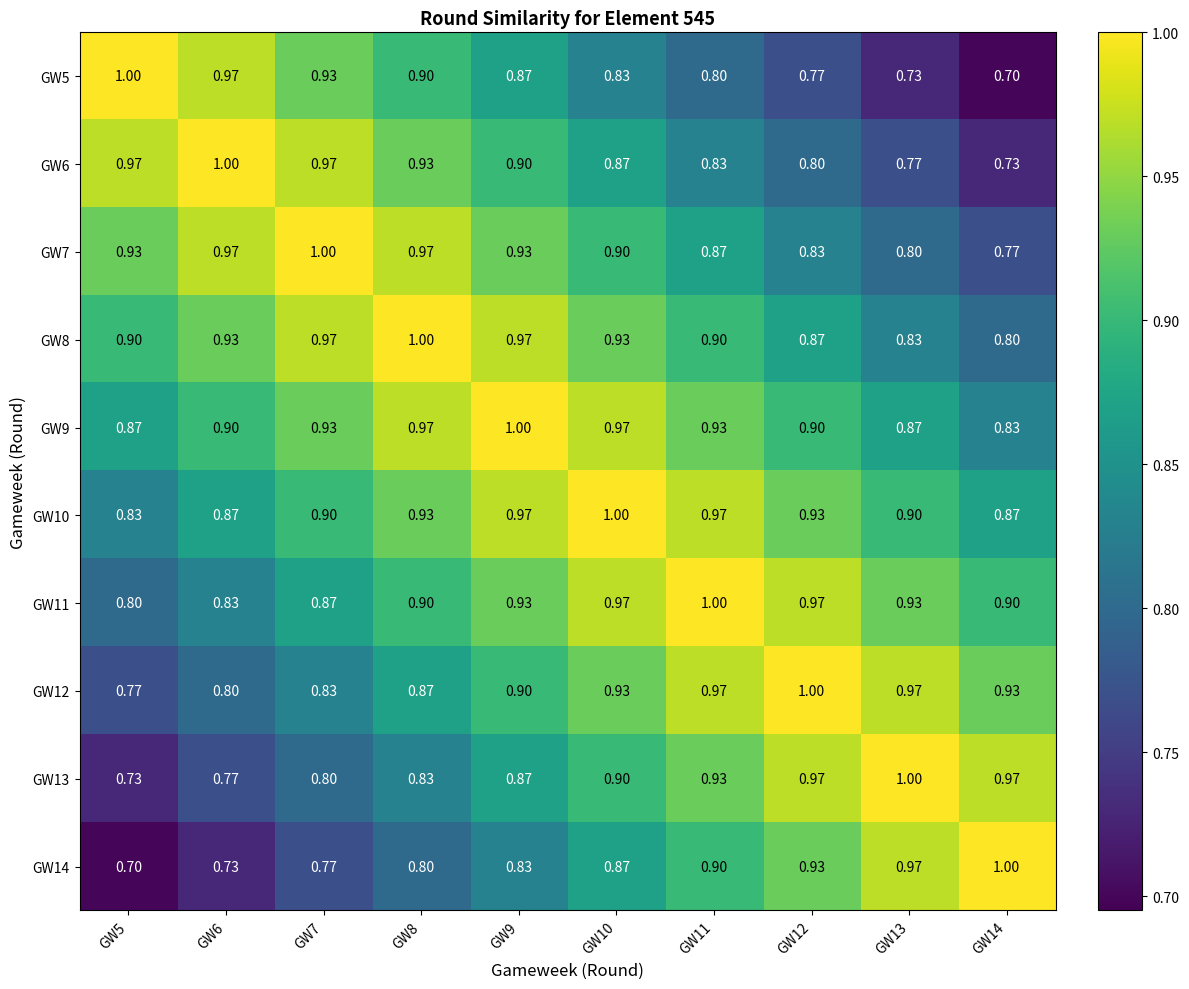

Is the value of GW10 at GW14 greater than the value of GW12 at GW6?

Yes